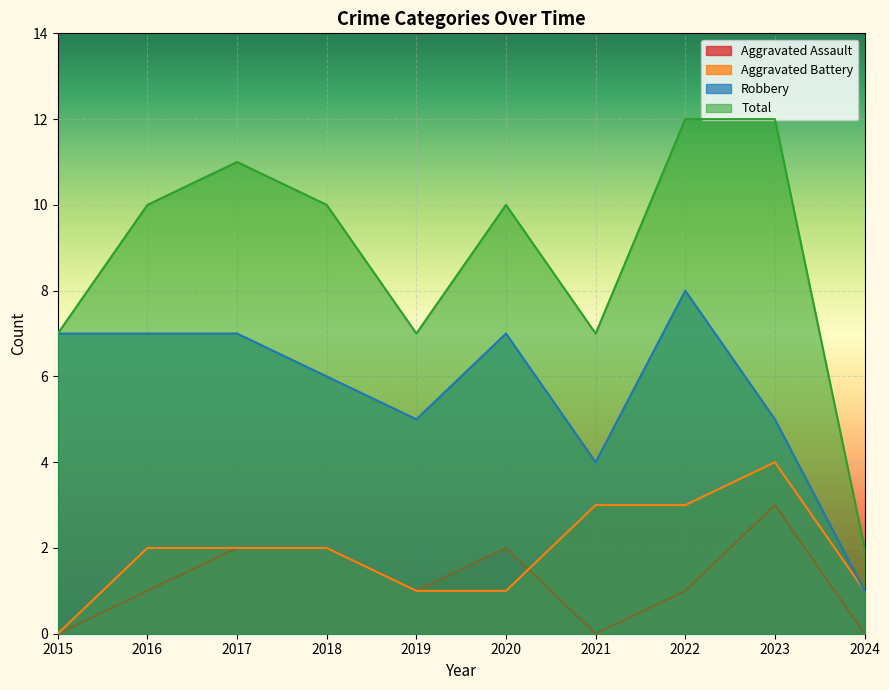

What is the difference between the highest and lowest values at 2022?

11